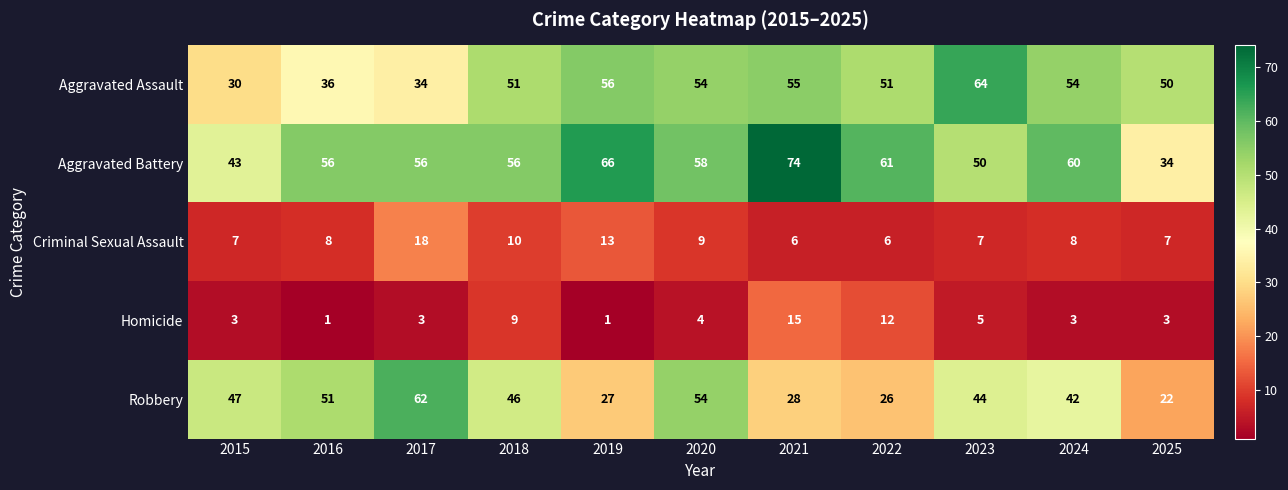

Which series has the largest total across all categories?

Aggravated Battery